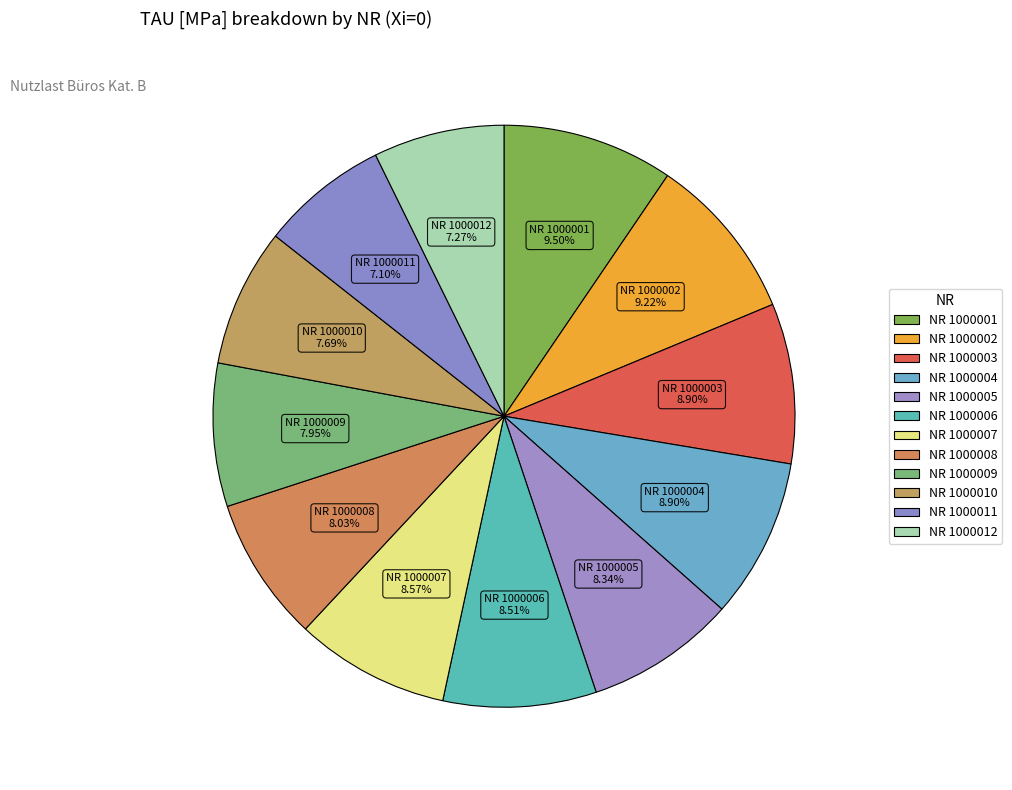

To the nearest percent, what is the difference between the NR 1000006 and NR 1000009 slice percentages?

1%